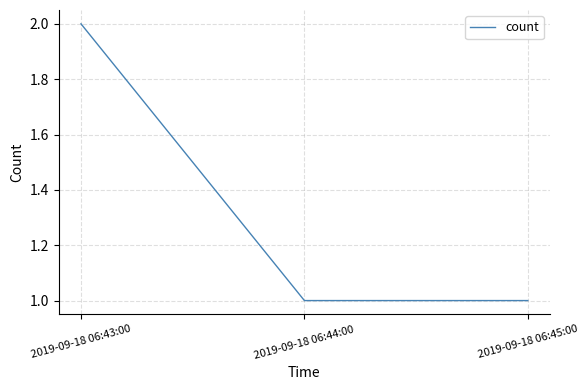

Is it true that the value at 2019-09-18 06:45:00 is 1?

True